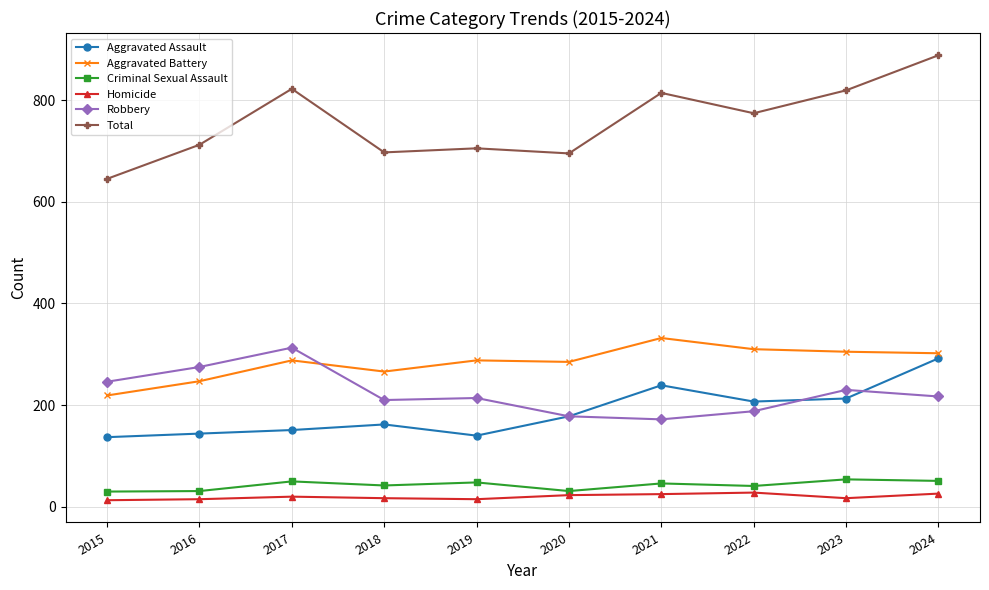

Rank the series by their maximum value, from highest to lowest.

Total, Aggravated Battery, Robbery, Aggravated Assault, Criminal Sexual Assault, Homicide